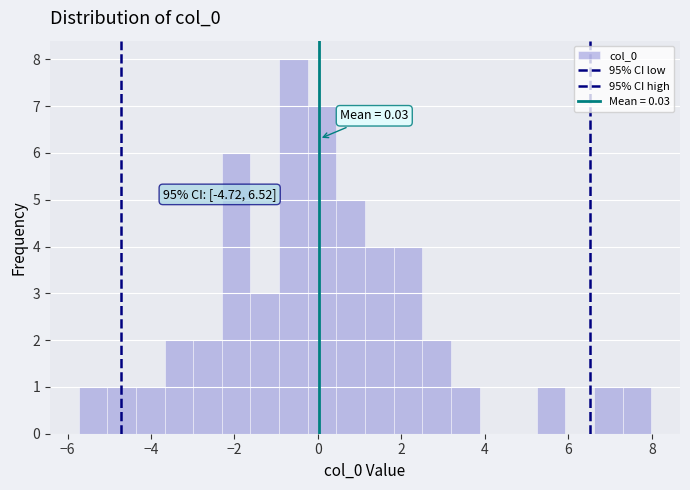

Around what value on the x-axis is the tallest bar? Give the approximate position of its centre, as read against the axis.

-0.6